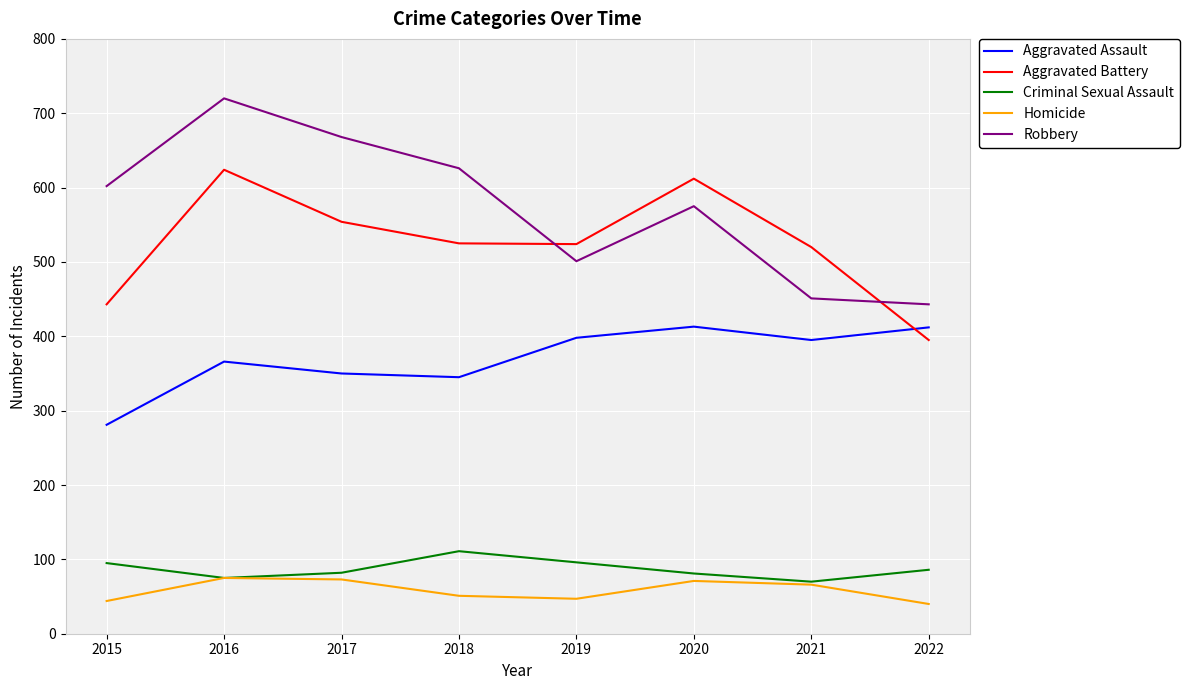

At 2015, list the series in order from smallest to largest.

Homicide, Criminal Sexual Assault, Aggravated Assault, Aggravated Battery, Robbery